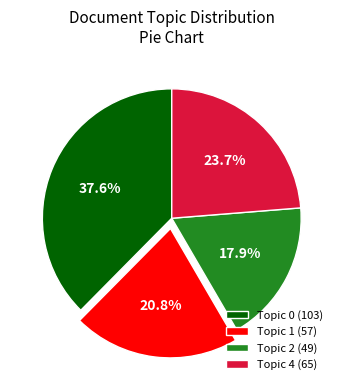

Approximately how many times larger is the value at Topic 1 compared to Topic 2?

1.2